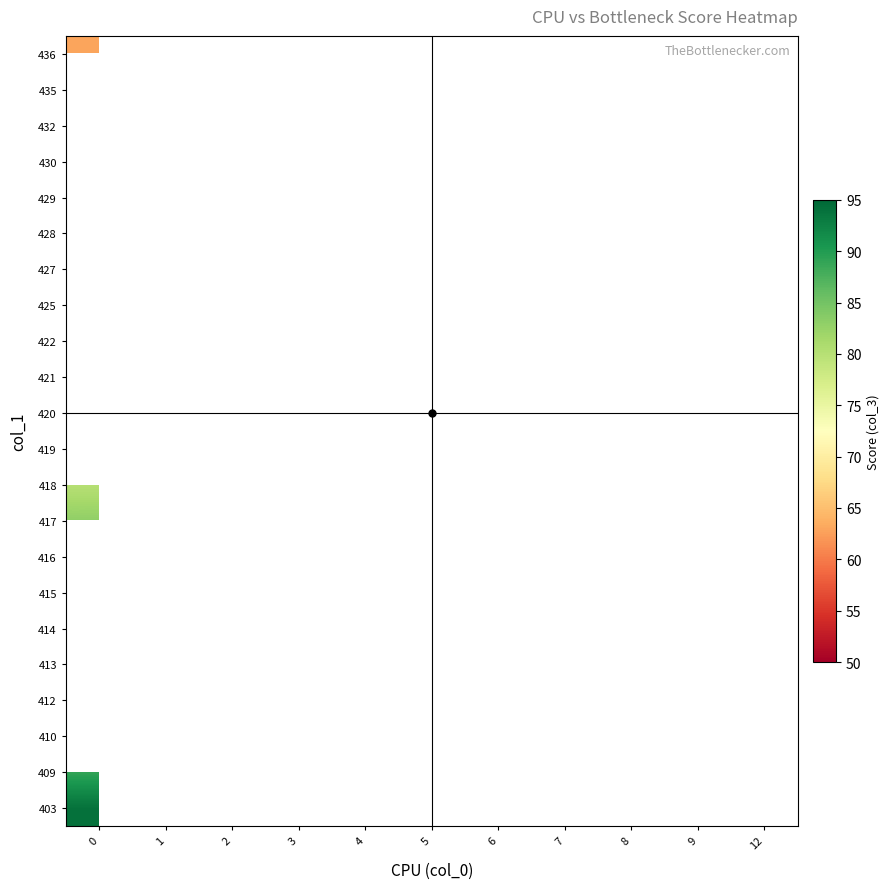

How many series are shown in this chart?

22